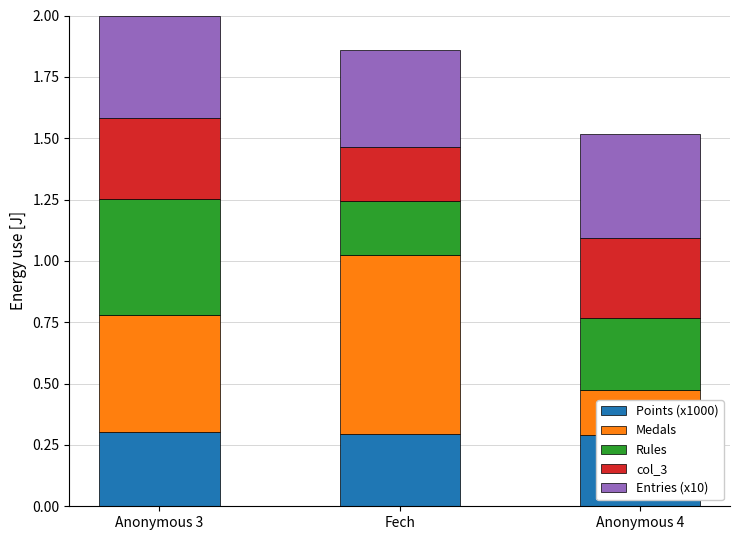

Rank the categories by Rules value from highest to lowest.

Anonymous 3, Anonymous 4, Fech